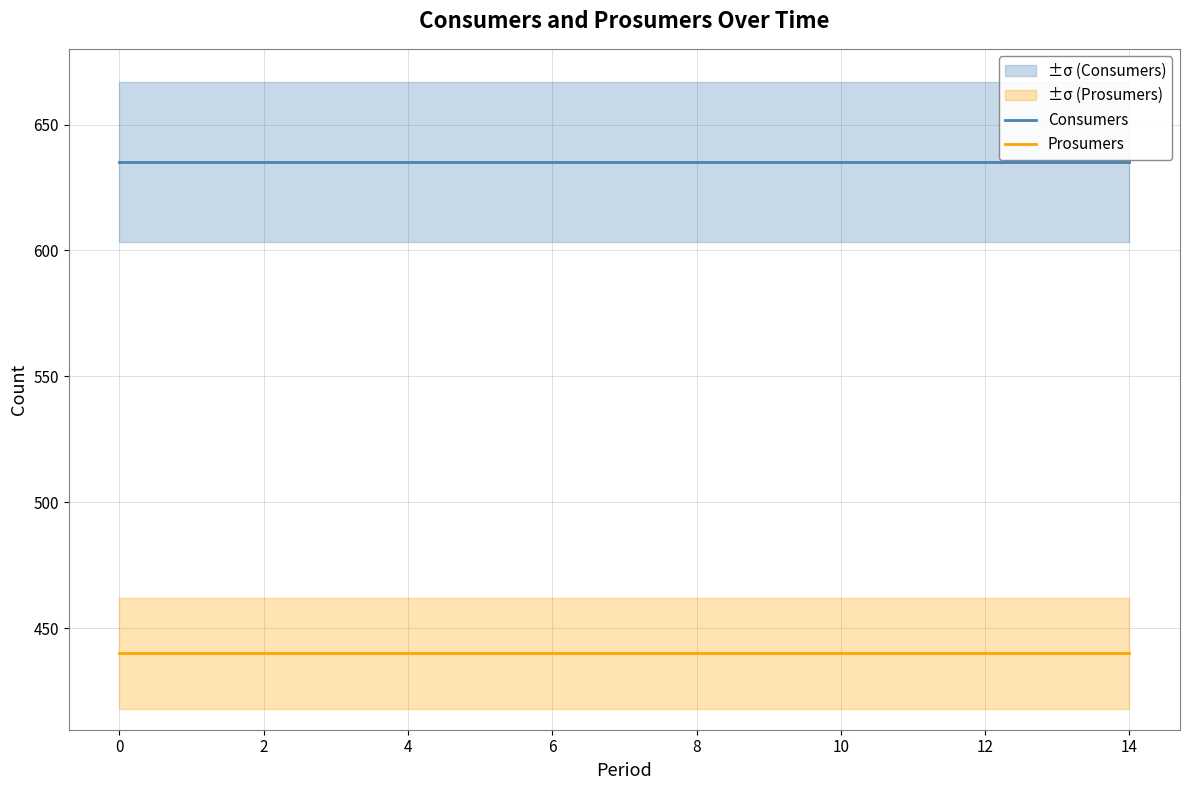

The value of Consumers at 14 is 1013. True or false?

False